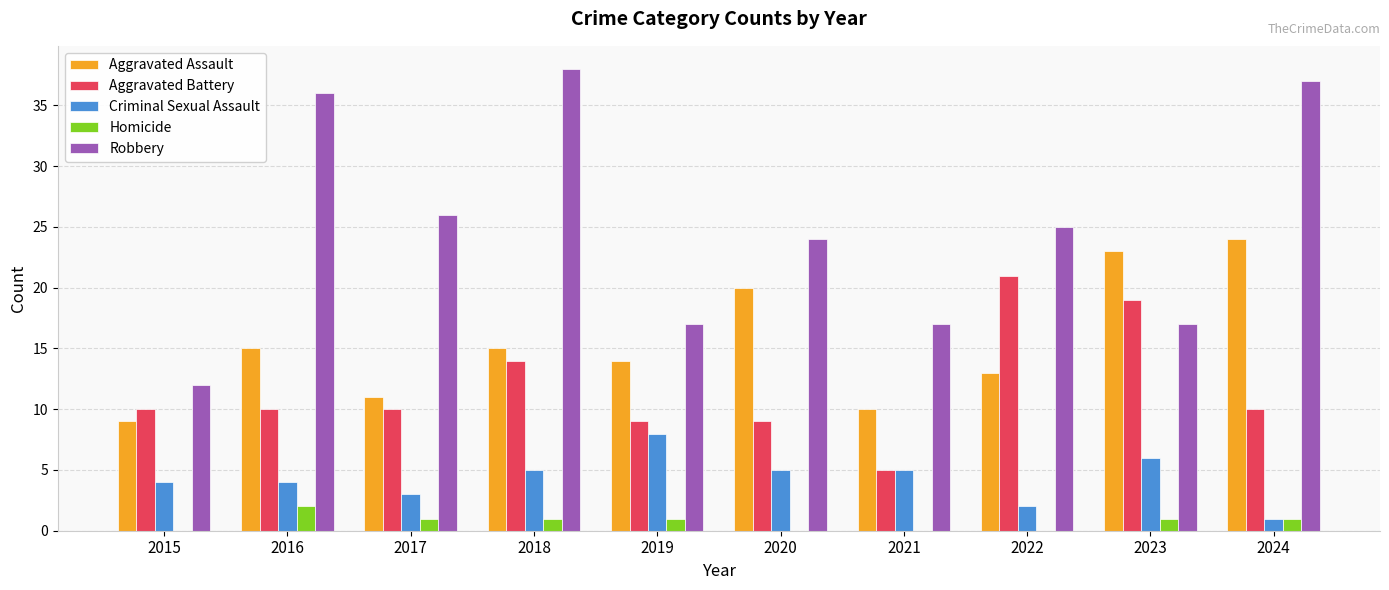

The value of Aggravated Assault at 2023 is 23. True or false?

True